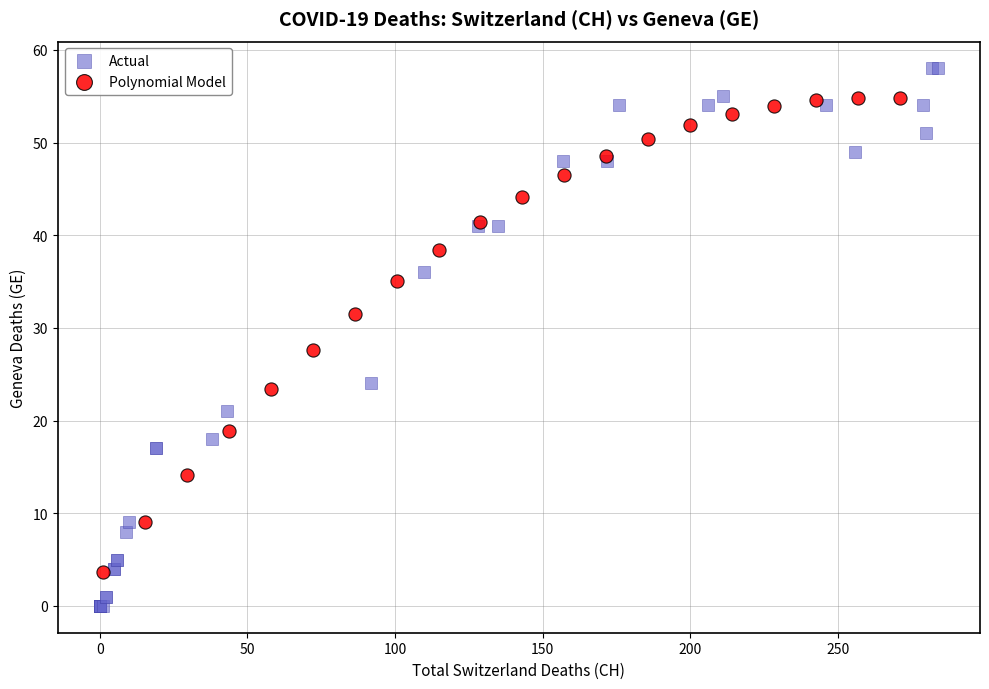

Which series contains the lowest Y value?

Actual